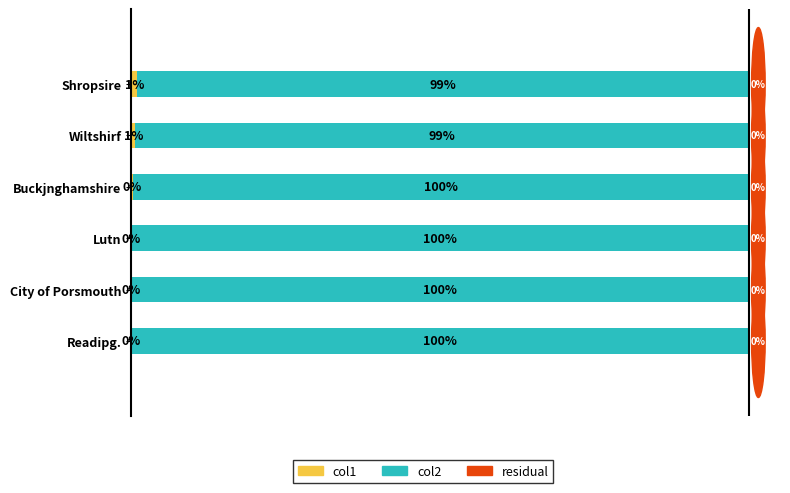

Reading left to right, what are all the values shown in this chart?

col1: 0=1.0	1=0.7	2=0.3	3=0.0	4=0.0	5=0.0
col2: 0=99.0	1=99.3	2=99.7	3=100.0	4=100.0	5=100.0